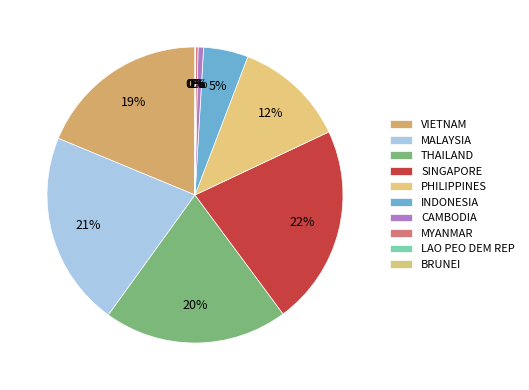

Do LAO PEO DEM REP and INDONESIA together represent more than half of the pie?

No